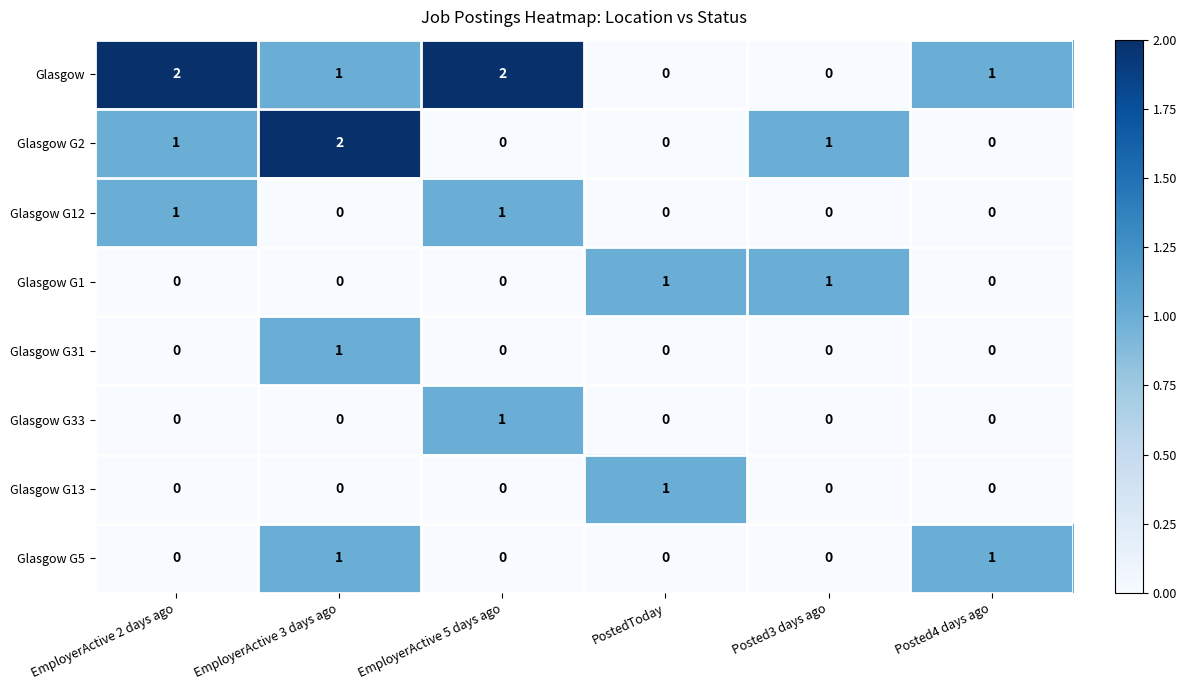

The value of Glasgow G12 at EmployerActive 3 days ago is 0. True or false?

True